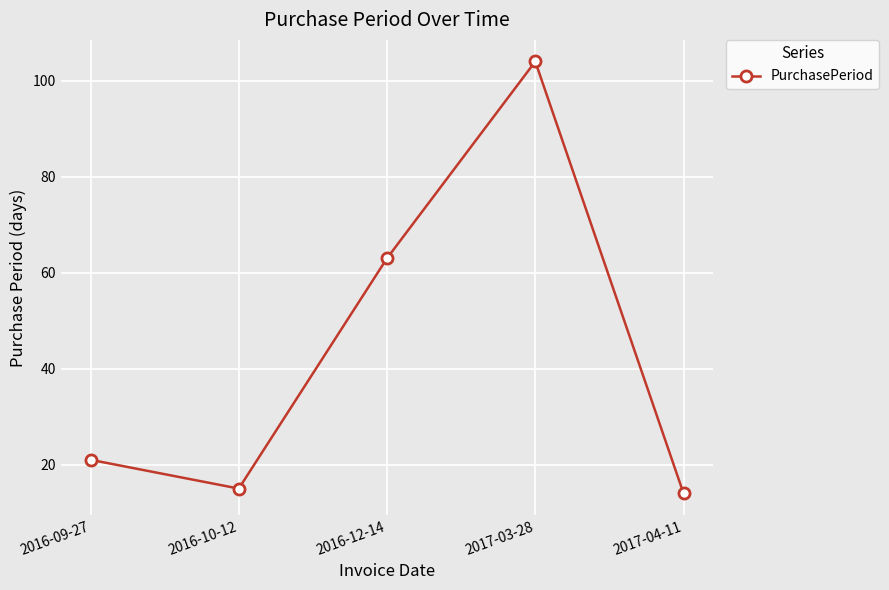

Which label corresponds to the smallest value in the chart?

2017-04-11